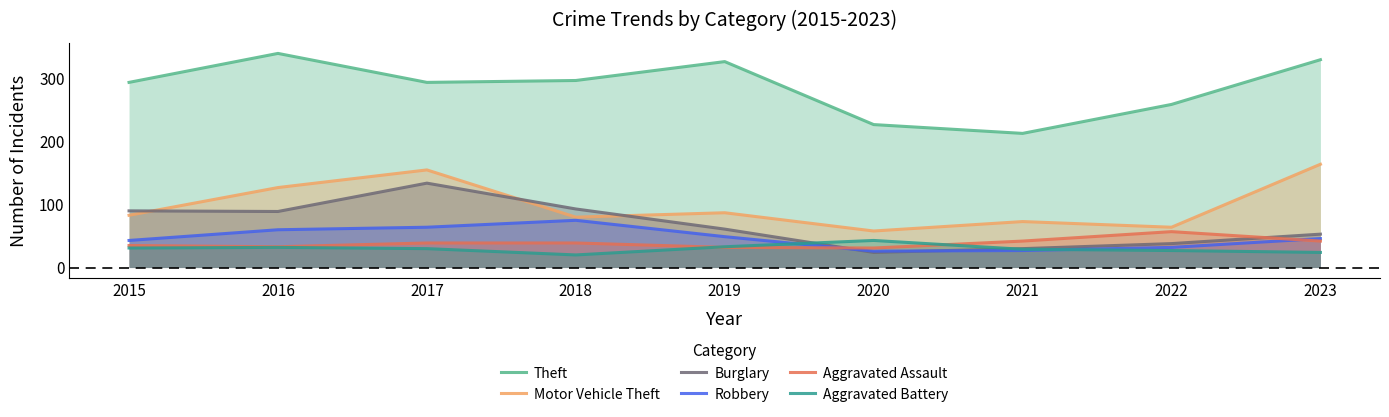

Rank the series by their maximum value, from lowest to highest.

Aggravated Battery, Aggravated Assault, Robbery, Burglary, Motor Vehicle Theft, Theft